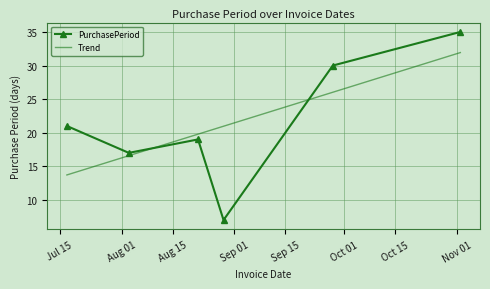

List the series in order of their peak value, lowest first.

Trend, PurchasePeriod